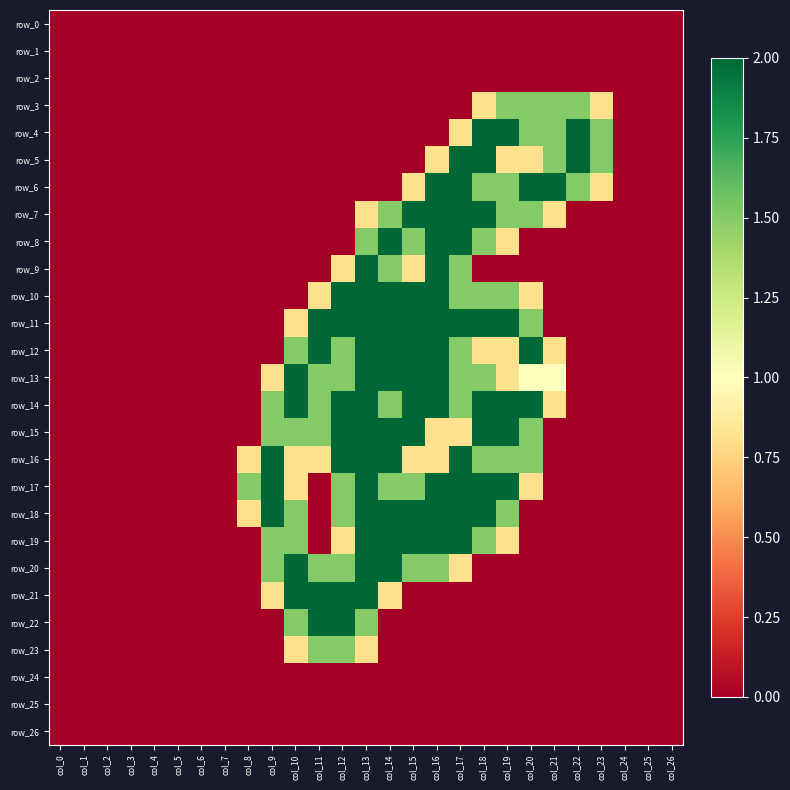

At which category does the chart reach its peak across all series?

col_18